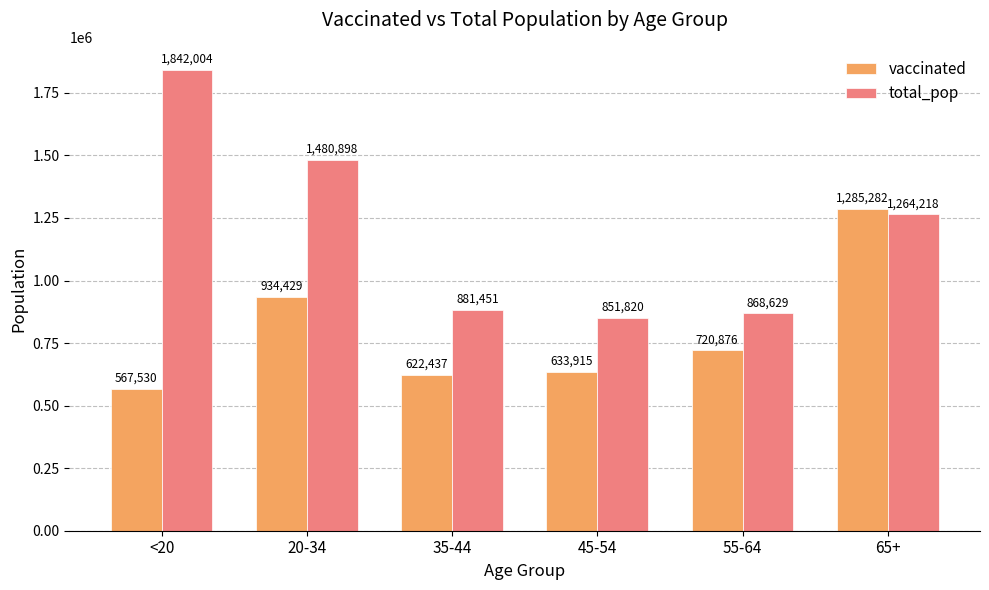

The value of total_pop at 65+ is 2257076. True or false?

False